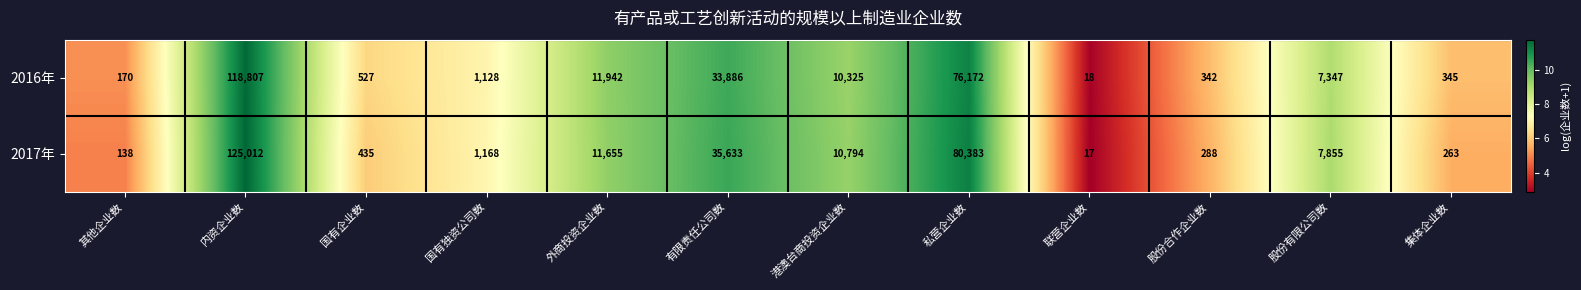

Which label corresponds to the smallest value in the chart?

联营企业数